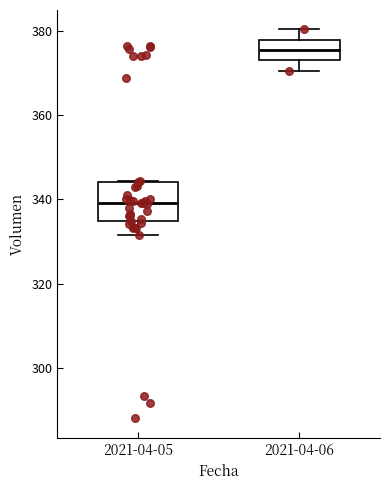

Where is the upper edge of the box for 2021-04-05 on the y-axis? The values are not printed on the chart, so give them approximately, as read against the axis.

344